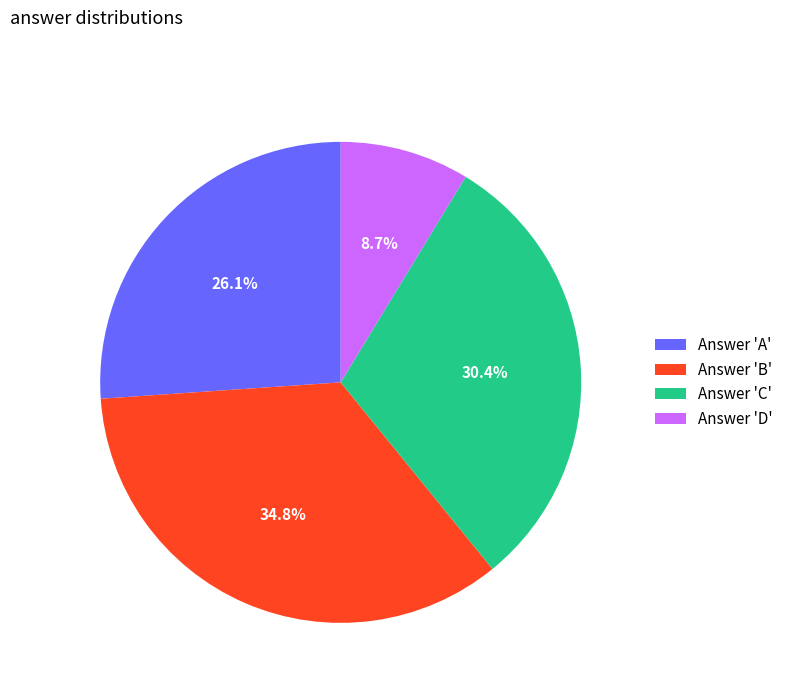

Approximately how many times larger is the value at Answer 'C' compared to Answer 'D'?

3.5